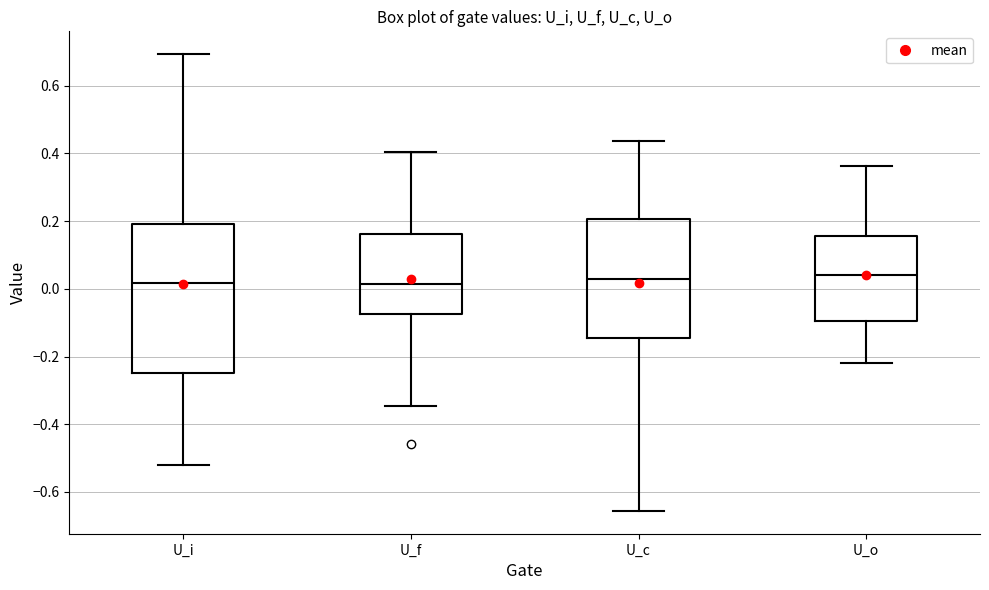

Reading left to right, transcribe this box plot: for each box, give where its median line is, the range the box spans, and where its two whiskers end, as read against the y-axis. The values are not printed on the chart, so give them approximately, as read against the axis.

U_i: median 0.02, box -0.24 to 0.18, whiskers -0.52 to 0.70
U_f: median 0.02, box -0.08 to 0.16, whiskers -0.34 to 0.40
U_c: median 0.02, box -0.14 to 0.20, whiskers -0.66 to 0.44
U_o: median 0.04, box -0.10 to 0.16, whiskers -0.22 to 0.36